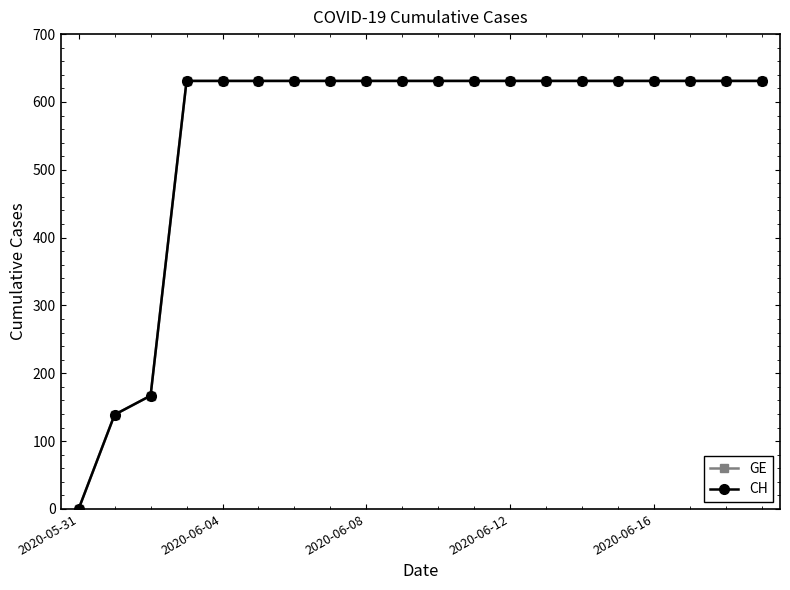

How many values in the GE series are below 631?

3